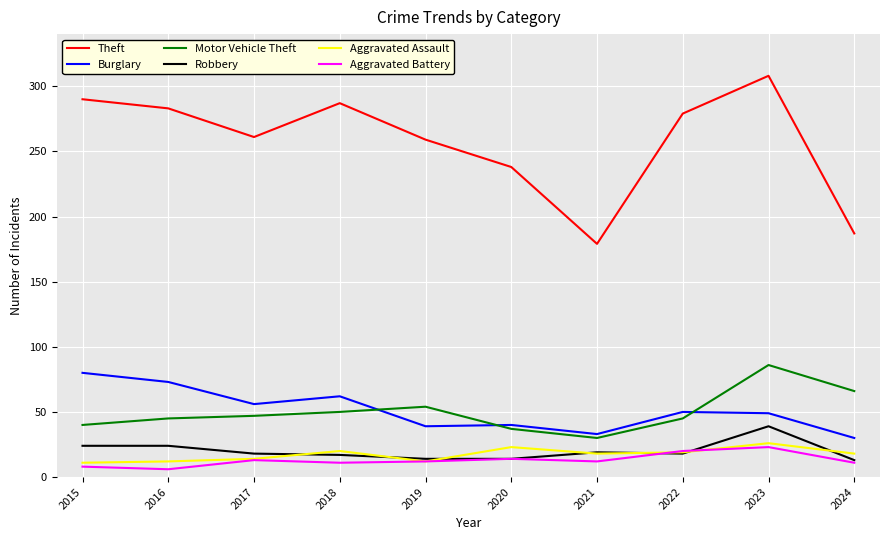

True or false: Motor Vehicle Theft has more than 0 interior local peaks.

True